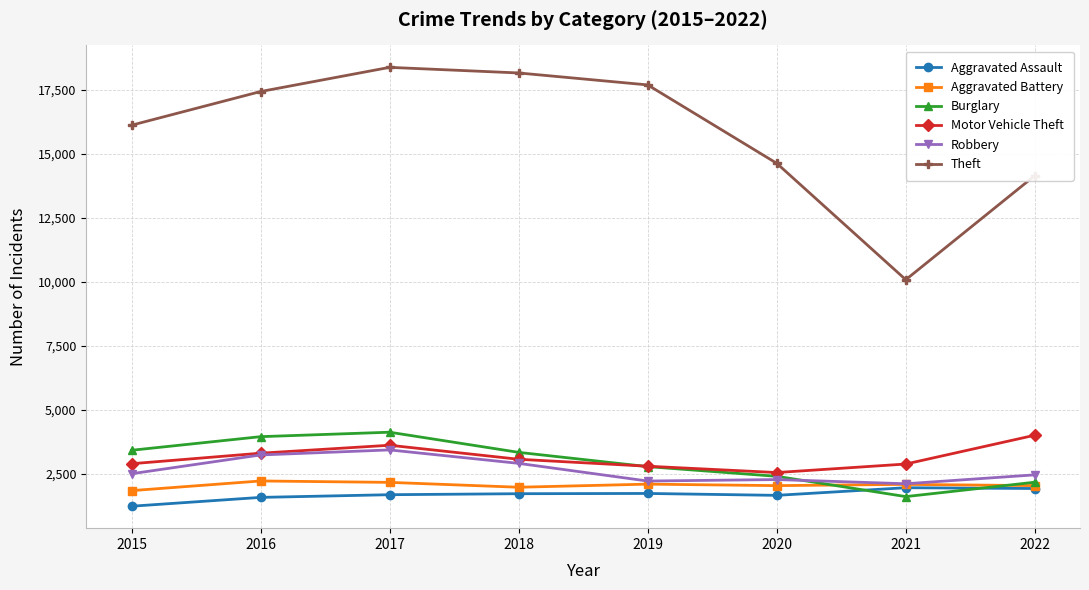

Is the value of Aggravated Assault at 2018 greater than the value of Theft at 2016?

No